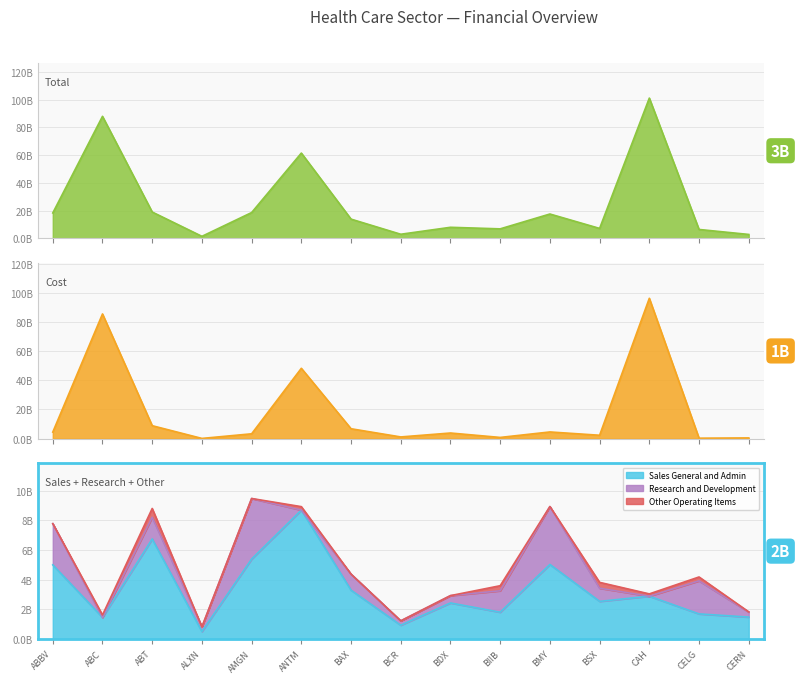

Between ANTM and BCR, which series saw the biggest shift?

Total Revenue